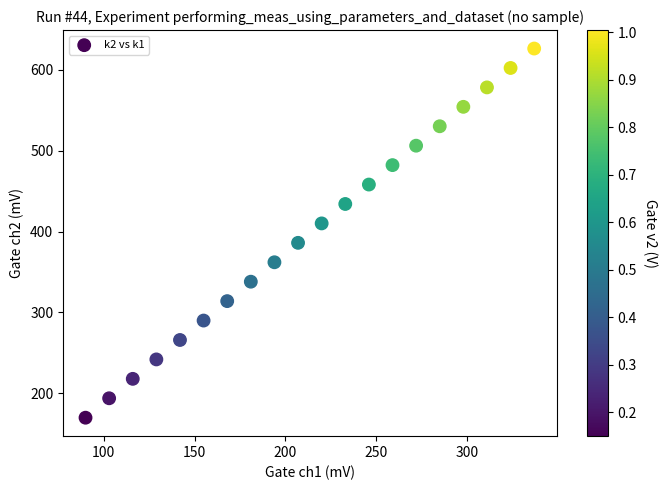

What is the range of Y values (max minus min)?

456